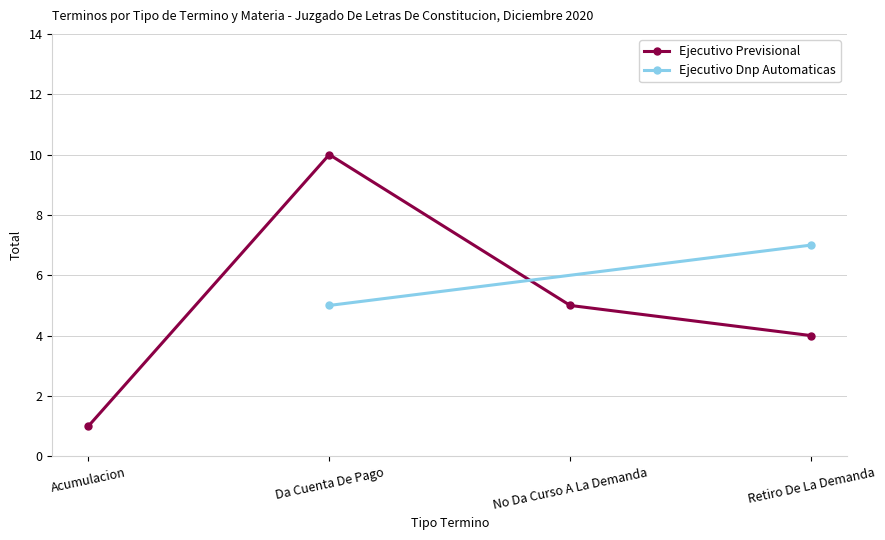

Does the chart have visible grid lines?

Yes